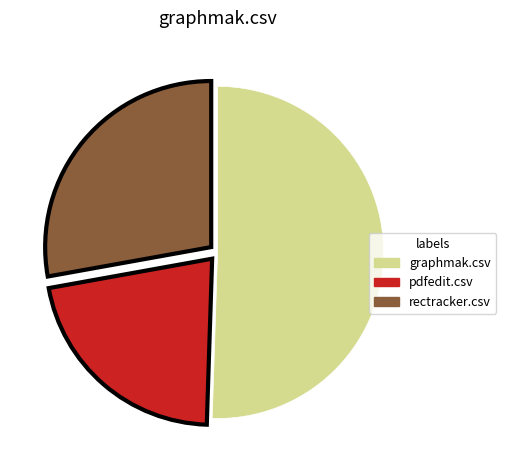

Is the sum of rectracker.csv and pdfedit.csv greater than half?

No